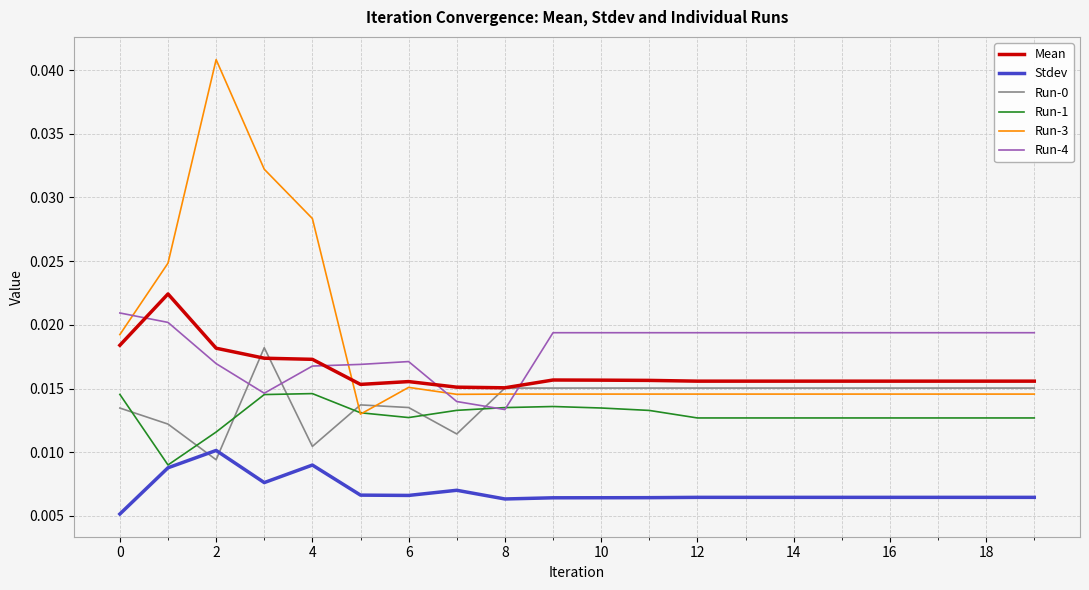

Which series has the widest spread of values?

Run-3